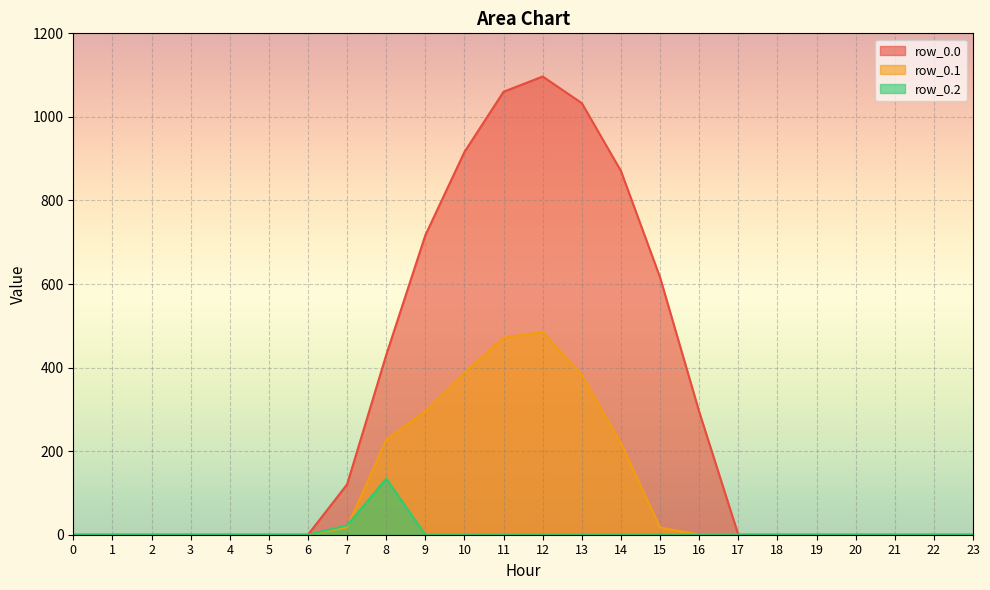

True or false: row_0.1 and row_0.2 cross at least once.

True